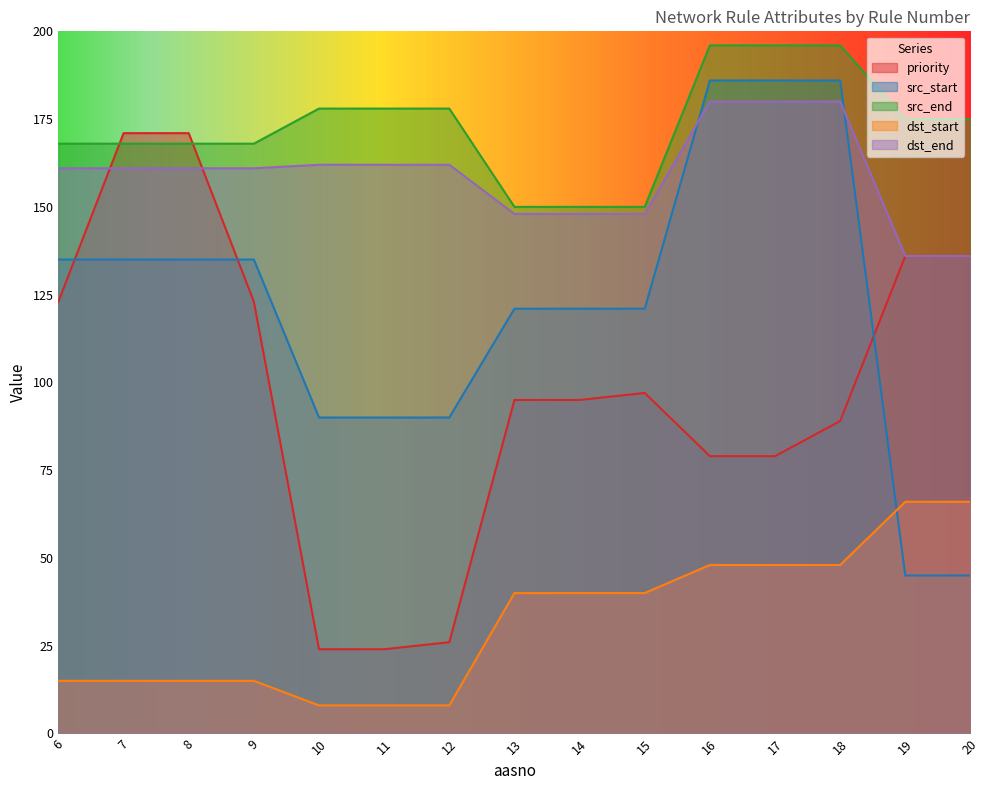

Reading left to right, extract all data points from this chart.

priority: 6=123	7=171	8=171	9=123	10=24	11=24	12=26	13=95	14=95	15=97	16=79	17=79	18=89	19=136	20=136
src_start: 6=135	7=135	8=135	9=135	10=90	11=90	12=90	13=121	14=121	15=121	16=186	17=186	18=186	19=45	20=45
src_end: 6=168	7=168	8=168	9=168	10=178	11=178	12=178	13=150	14=150	15=150	16=196	17=196	18=196	19=175	20=175
dst_start: 6=15	7=15	8=15	9=15	10=8	11=8	12=8	13=40	14=40	15=40	16=48	17=48	18=48	19=66	20=66
dst_end: 6=161	7=161	8=161	9=161	10=162	11=162	12=162	13=148	14=148	15=148	16=180	17=180	18=180	19=136	20=136